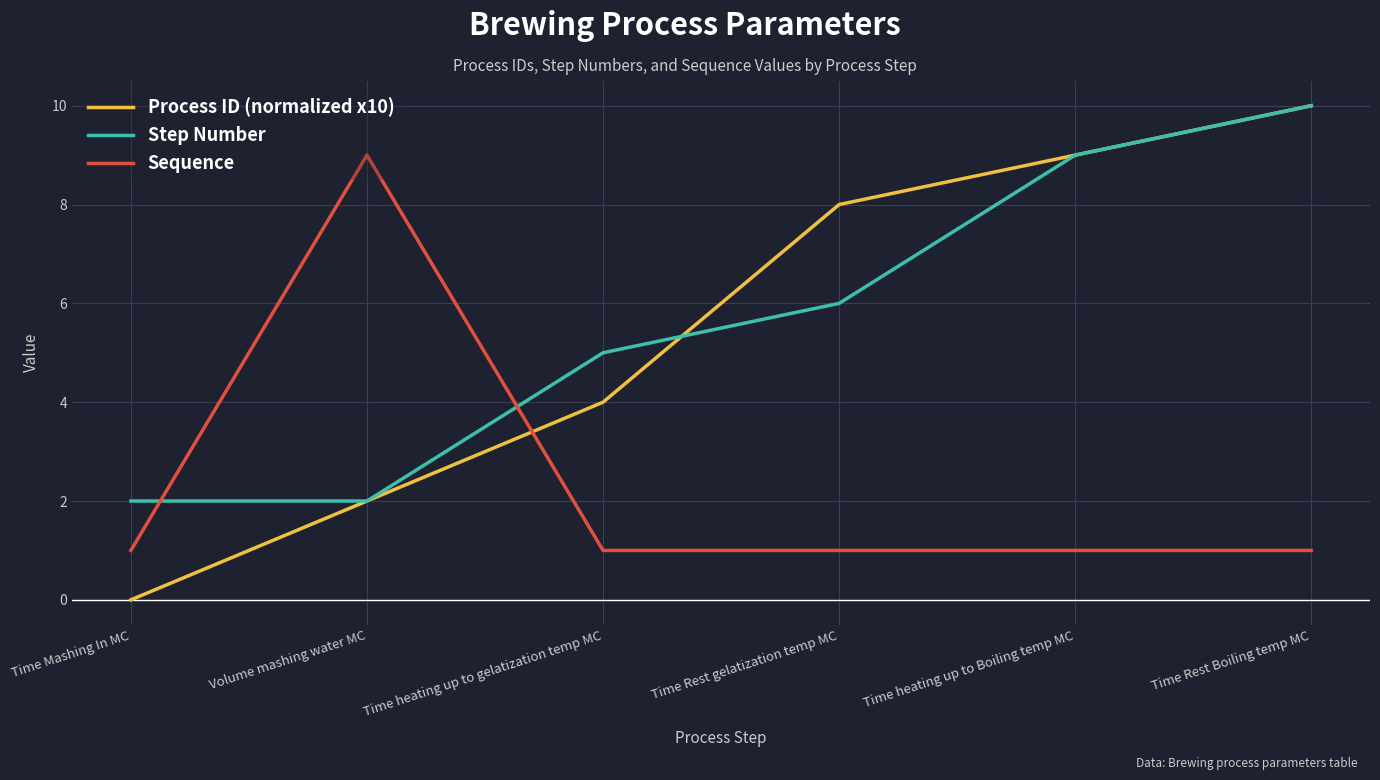

True or false: Sequence has a value of 1 at Time heating up to Boiling temp MC.

True